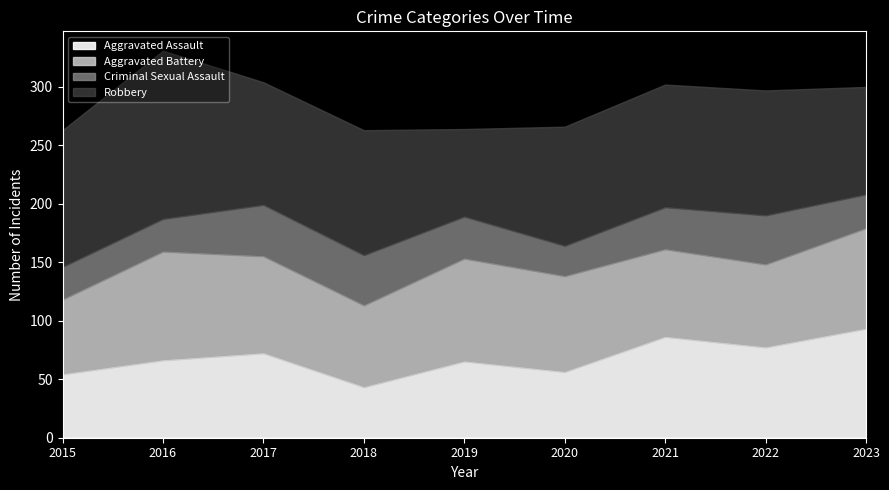

The Criminal Sexual Assault series shows 44 at 2017. True or false?

True